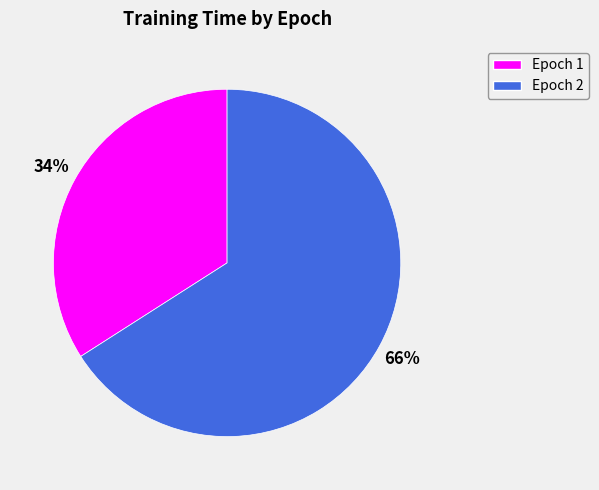

True or false: Epoch 1 accounts for 34% of the total.

True